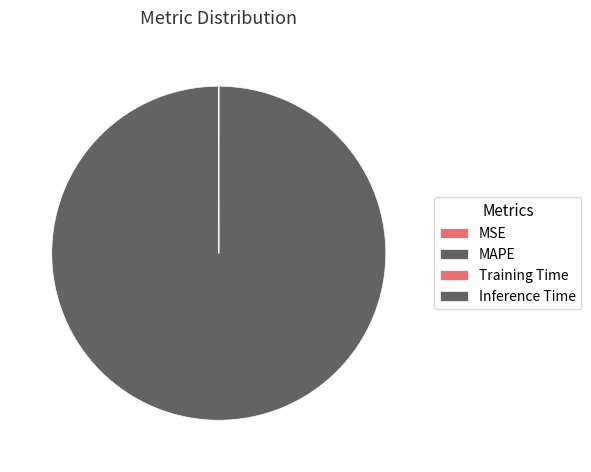

How many slices are in this pie chart?

4